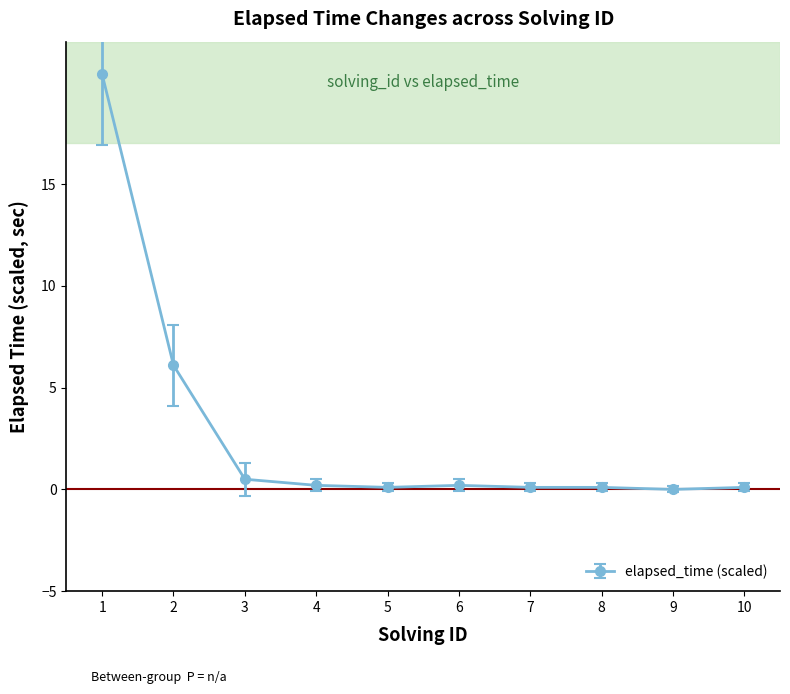

True or false: the data shows 0.2 at 4.

True